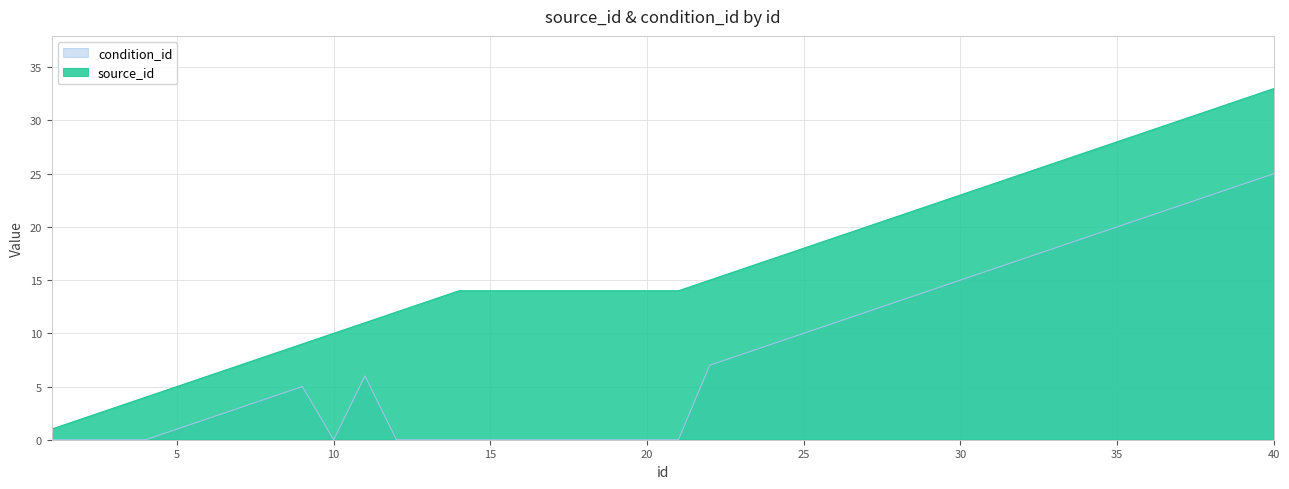

At which category is the sum across all series the highest?

40